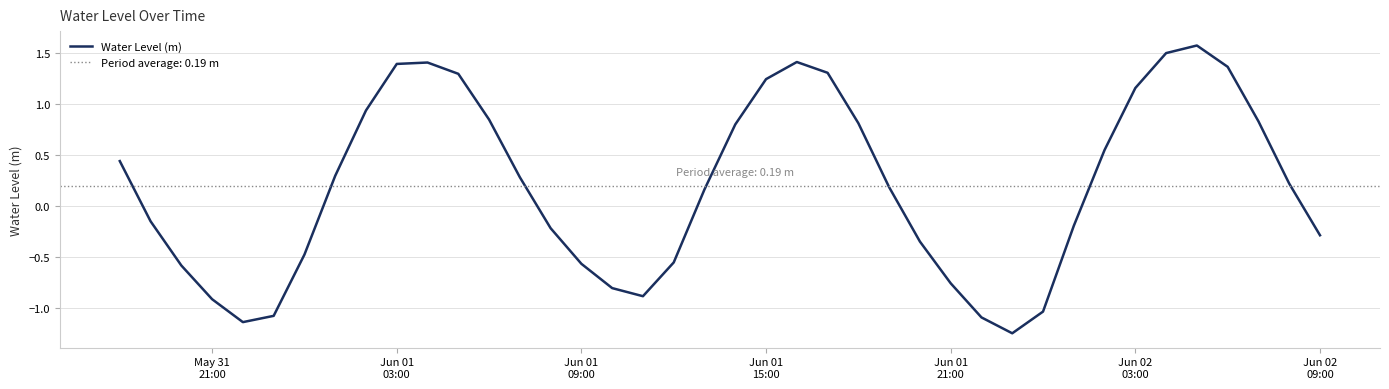

Reading right to left, list all the values displayed in this chart.

-0.3	0.2	0.8	1.4	1.6	1.5	1.2	0.6	-0.2	-1.0	-1.2	-1.1	-0.8	-0.3	0.2	0.8	1.3	1.4	1.2	0.8	0.2	-0.6	-0.9	-0.8	-0.6	-0.2	0.3	0.8	1.3	1.4	1.4	0.9	0.3	-0.5	-1.1	-1.1	-0.9	-0.6	-0.1	0.4